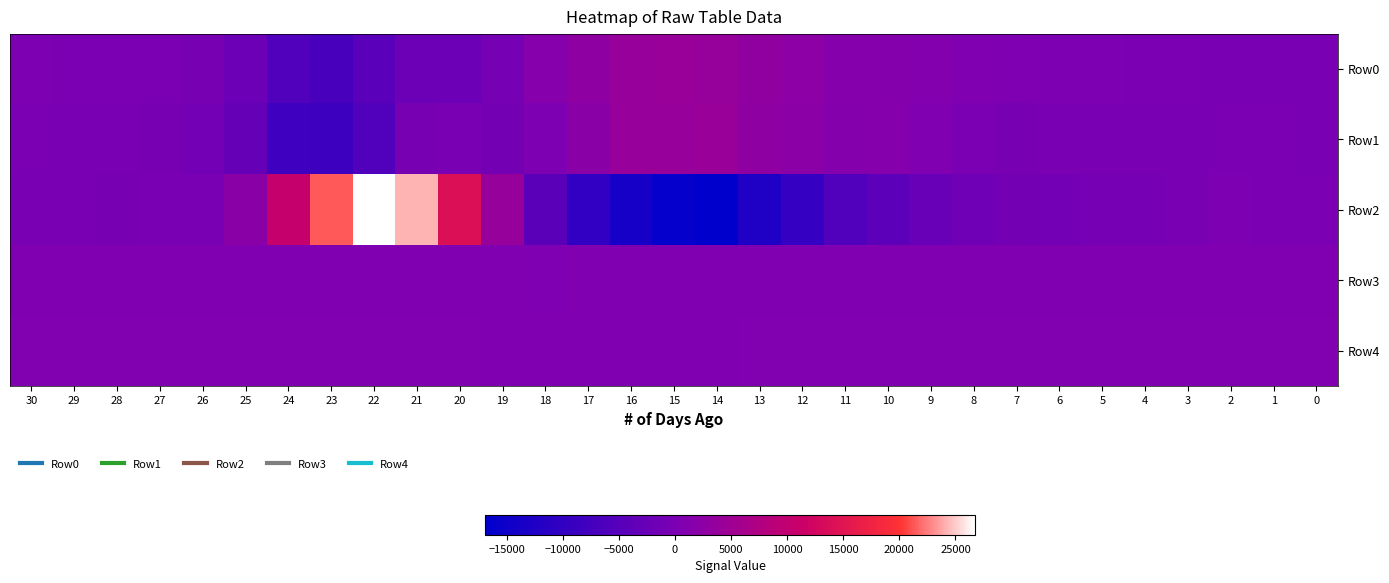

Rank the series at 29 from lowest to highest value.

Row2, Row1, Row0, Row3, Row4